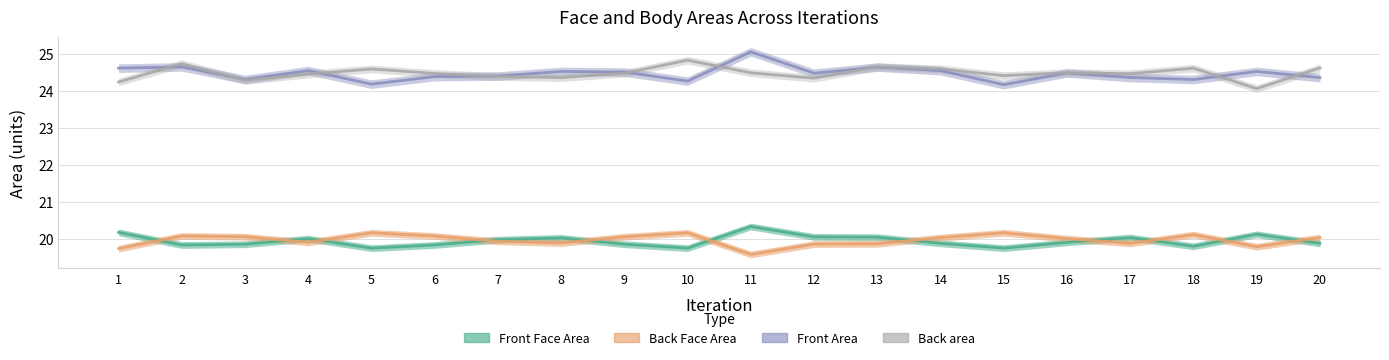

How many lines are shown in the chart?

4